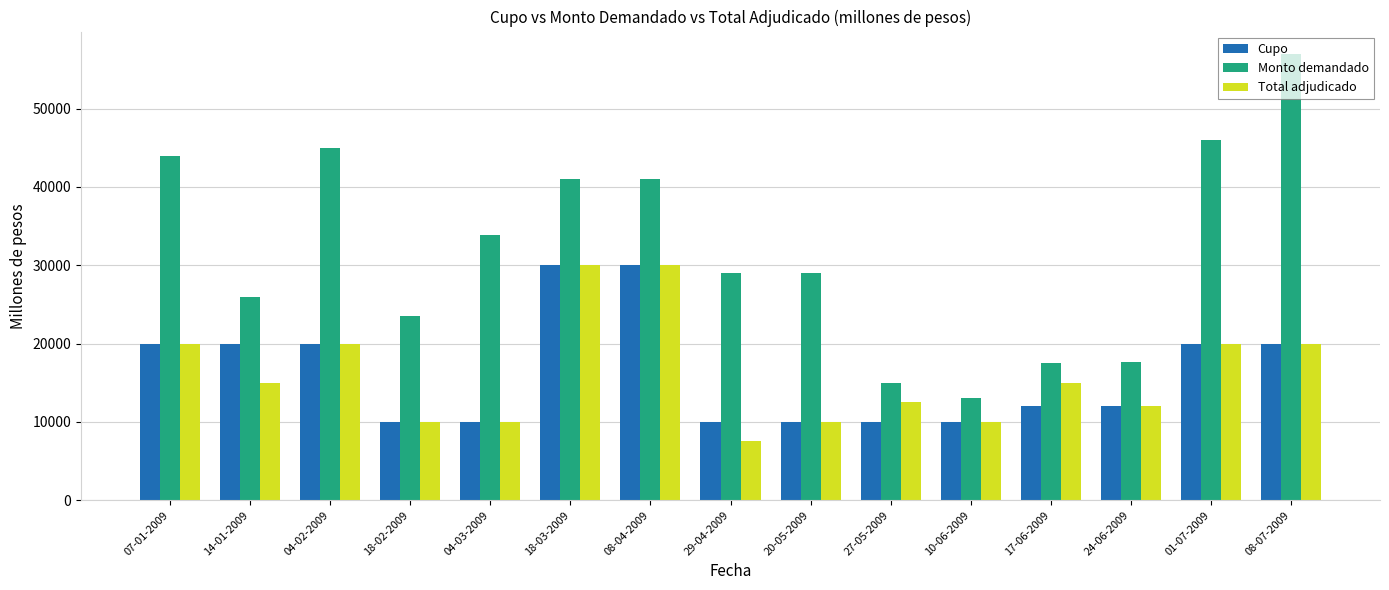

How many bars are there in total?

45